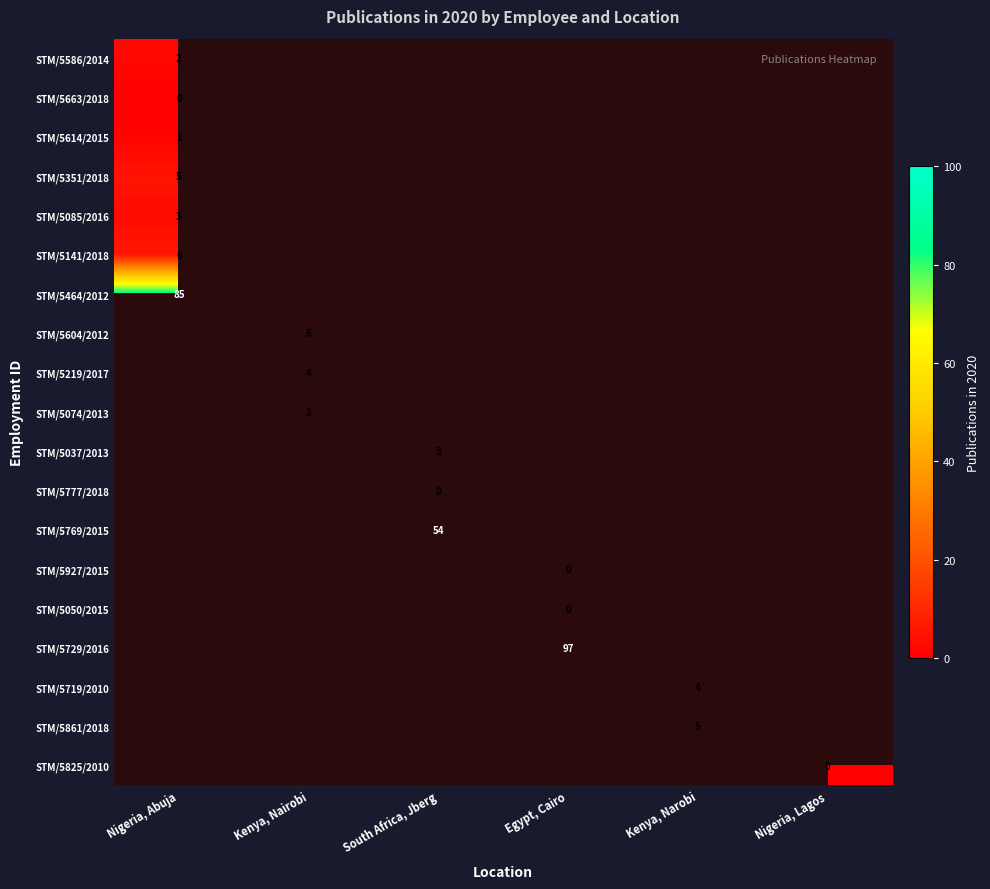

True or false: STM/5219/2017 has a value of 4 at Kenya, Nairobi.

True